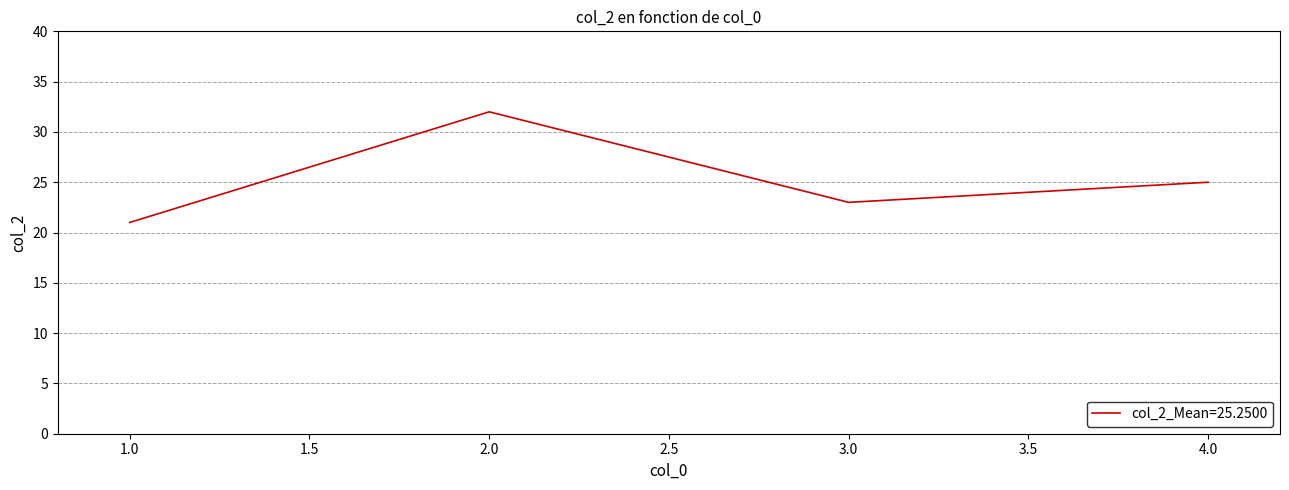

What is the difference between the maximum and minimum values?

11